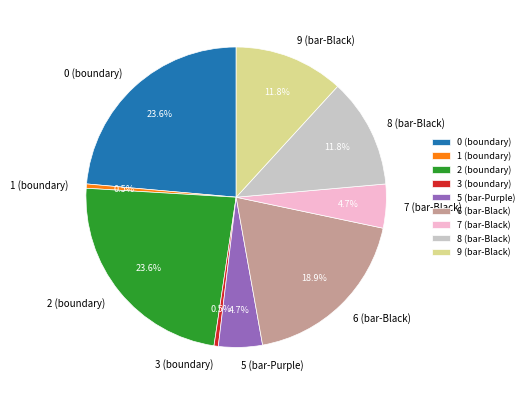

The 6 (bar-Black) slice represents 27% of the pie. True or false?

False